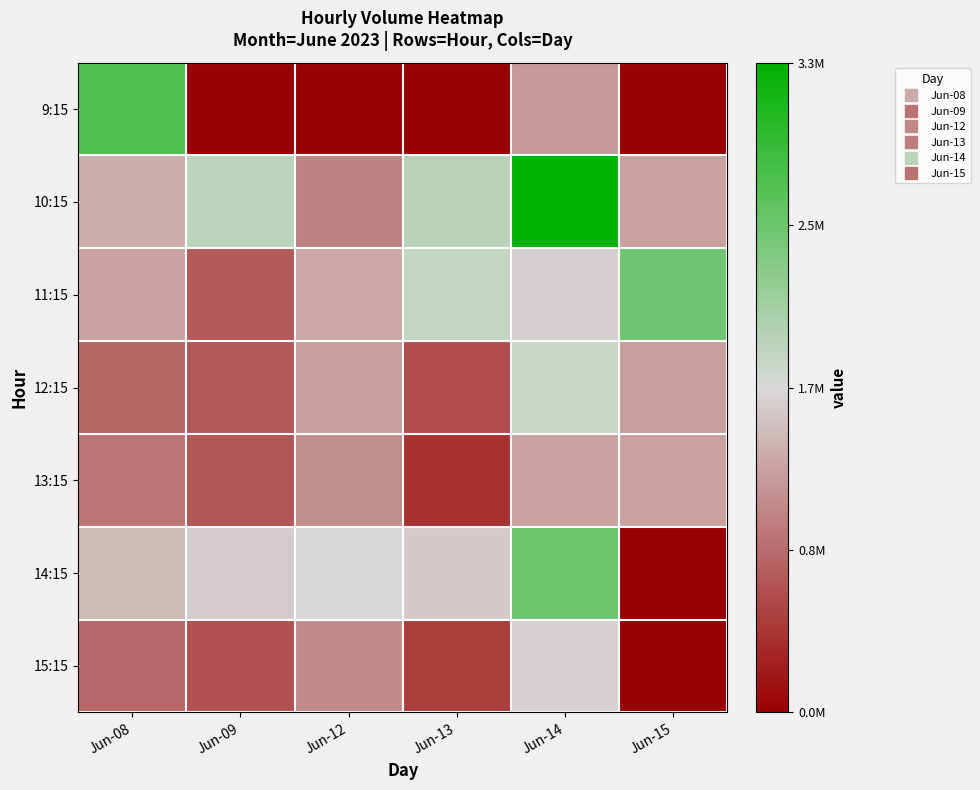

How many distinct data groups are displayed?

7